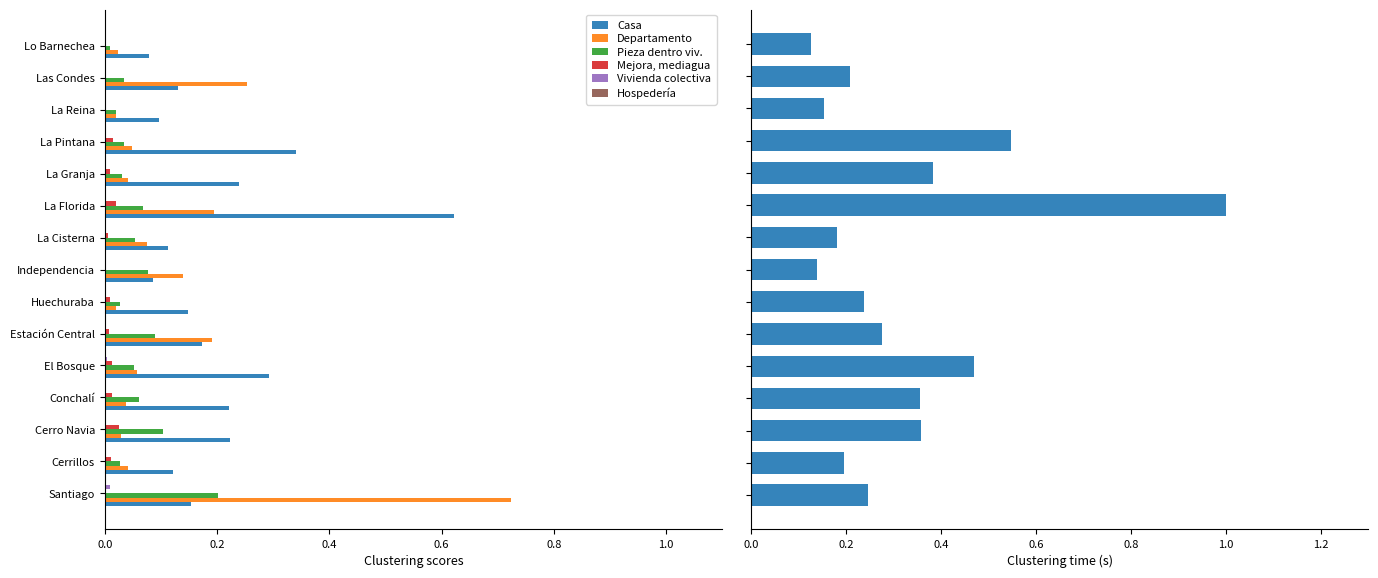

How many distinct data groups are displayed?

6